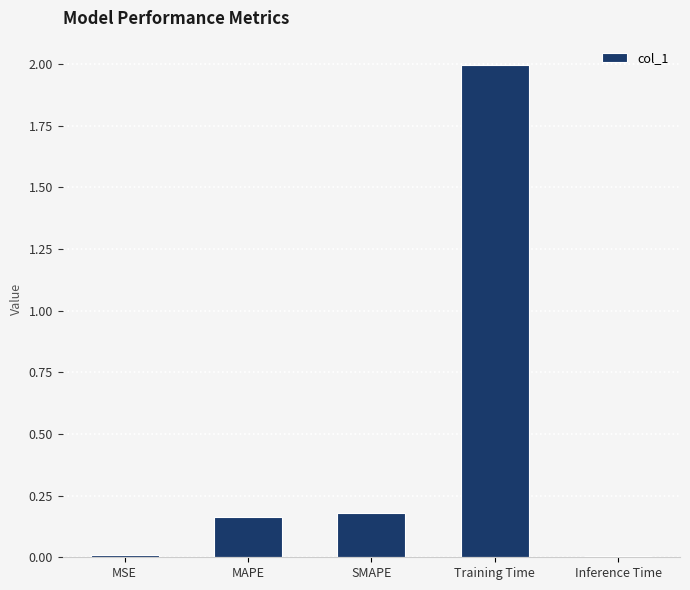

What is the sum of all values?

2.4